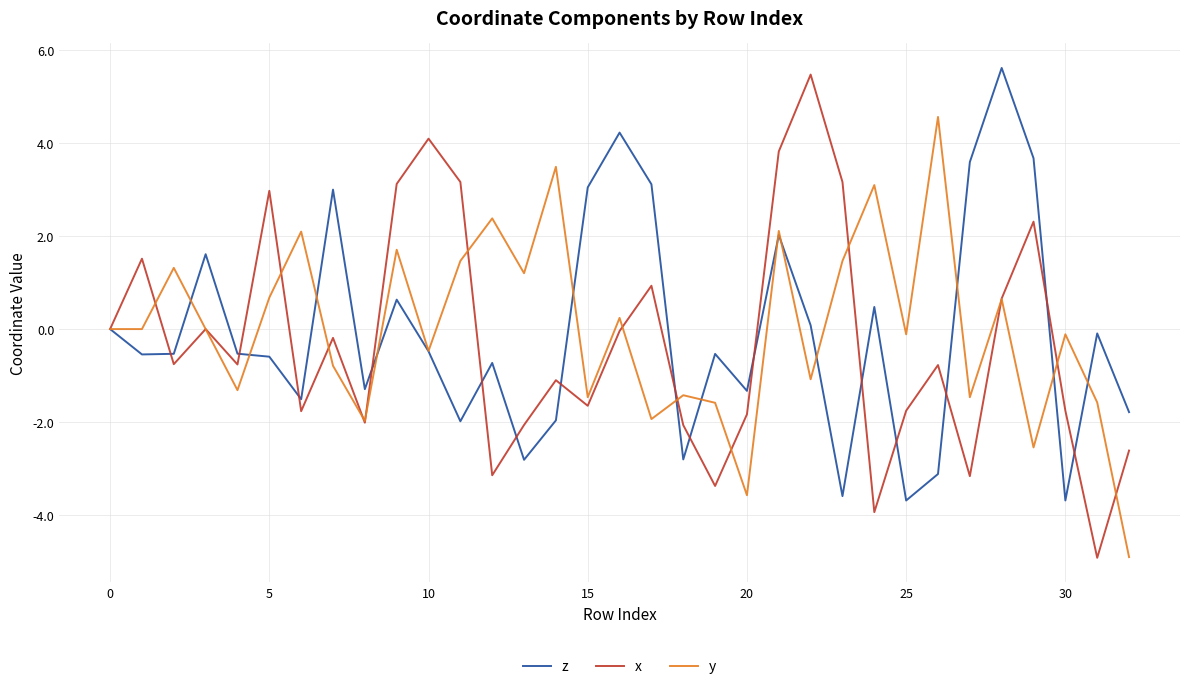

List the series in order of their peak value, lowest first.

y, x, z